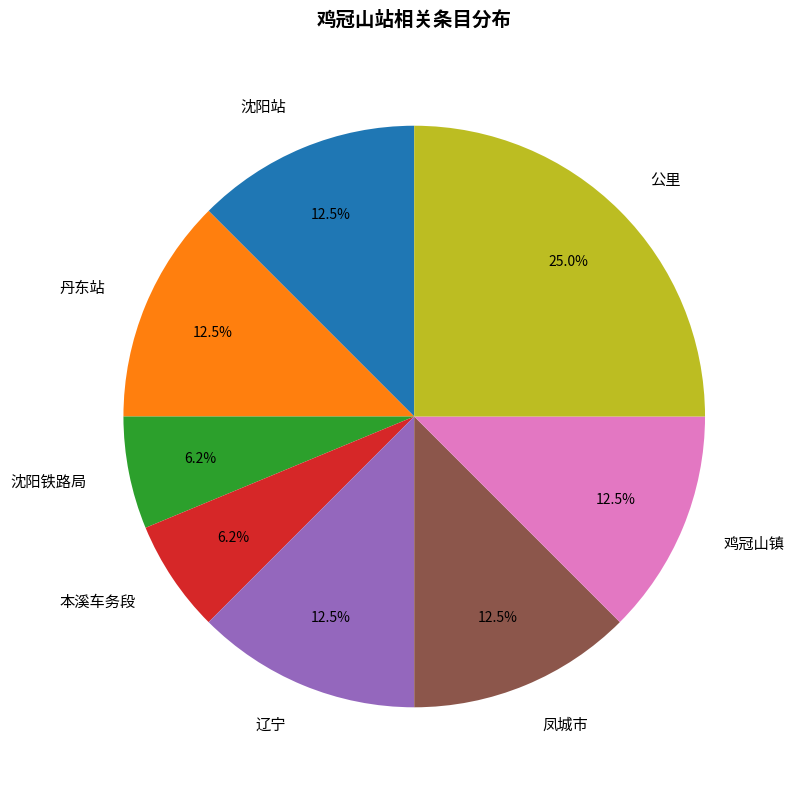

Is it true that 沈阳站 is 1% of the pie?

False